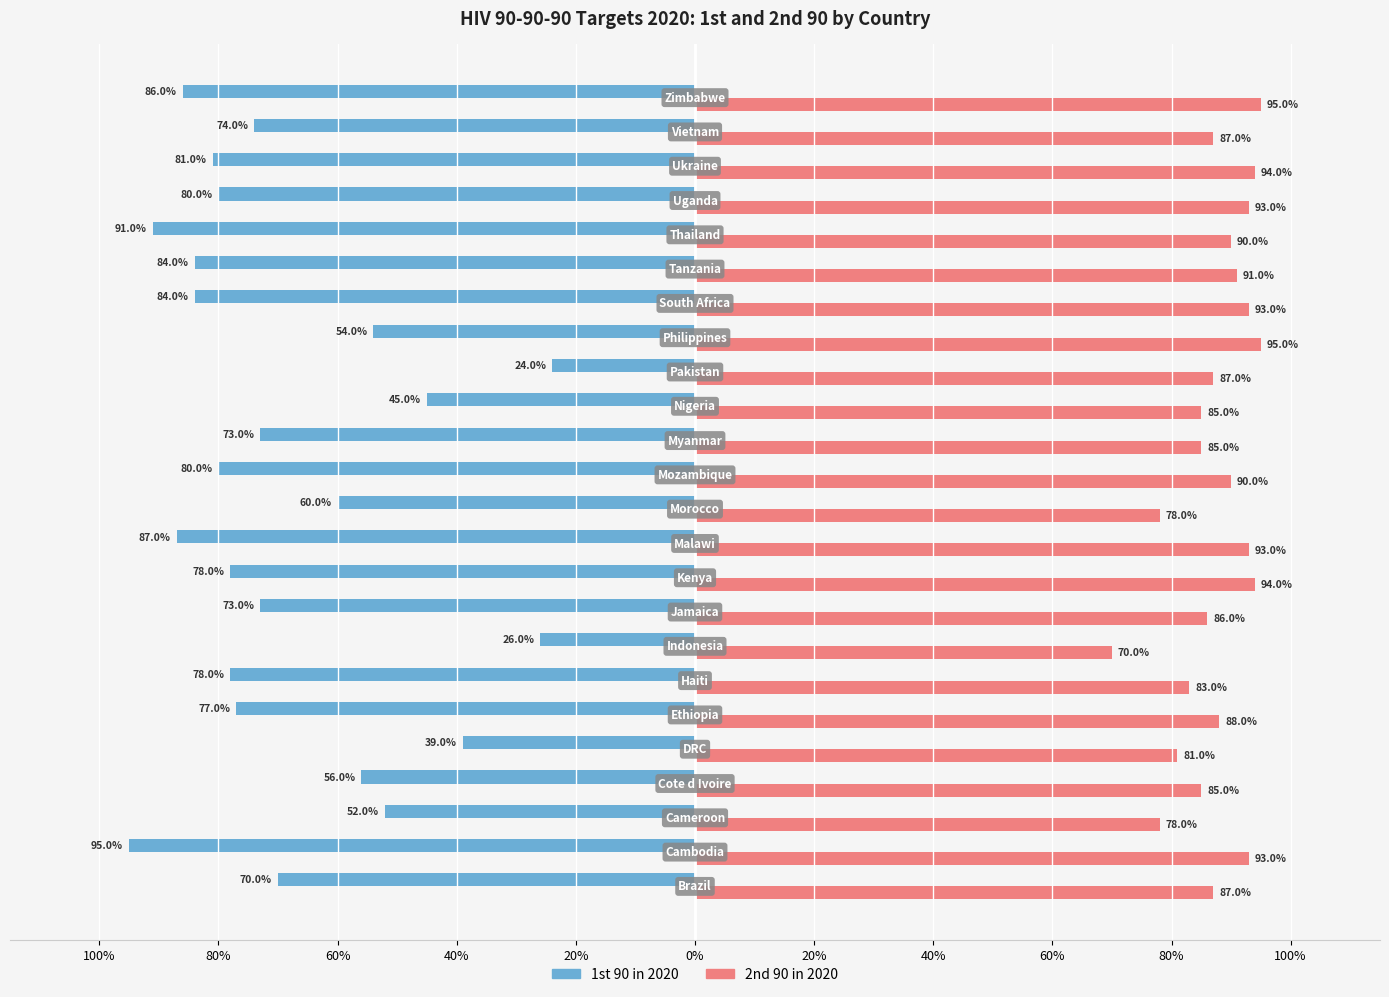

What is the value of the 2nd 90 in 2020 bar at the 17th from the left?

0.9